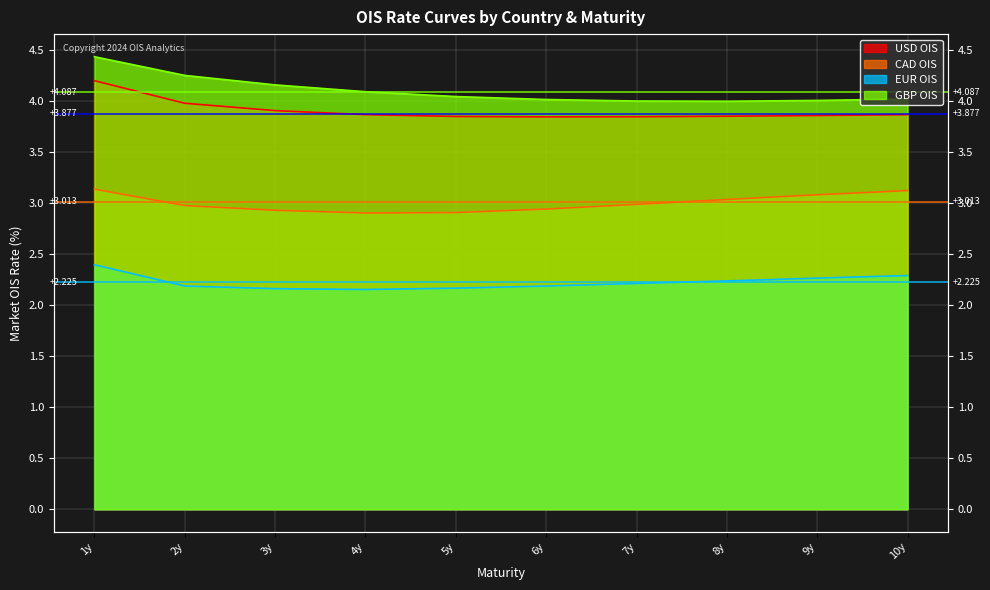

What is the label of the 10th point from the left?

10y